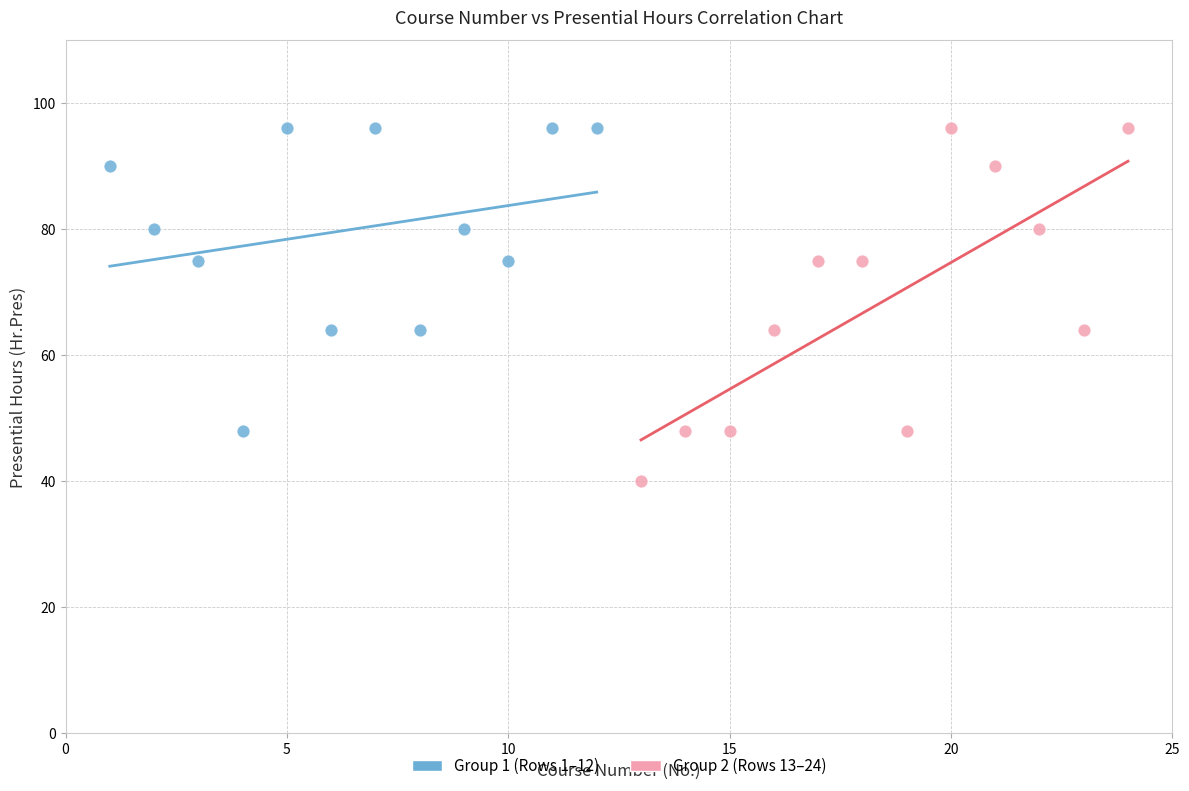

Which series contains the lowest Y value?

Group 2 (Rows 13–24)